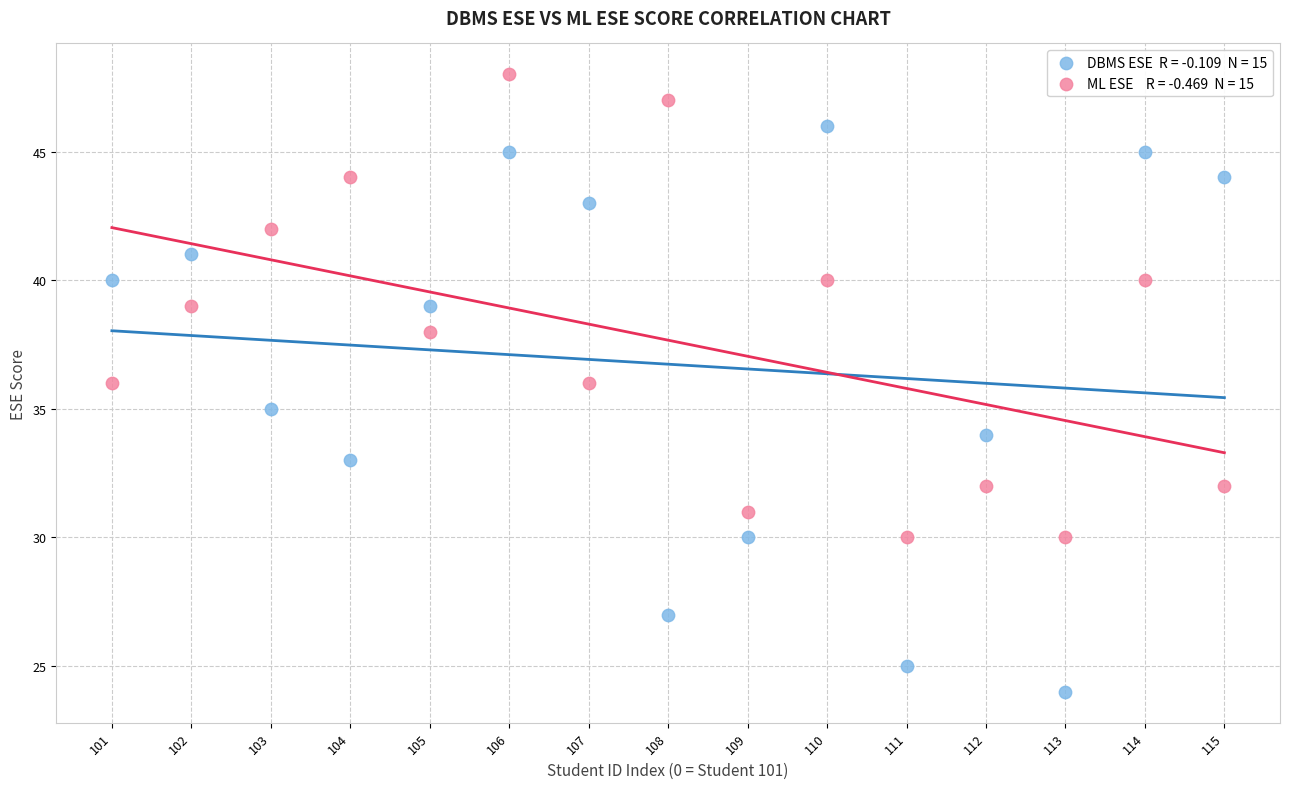

How many points are shown in the scatter plot?

30